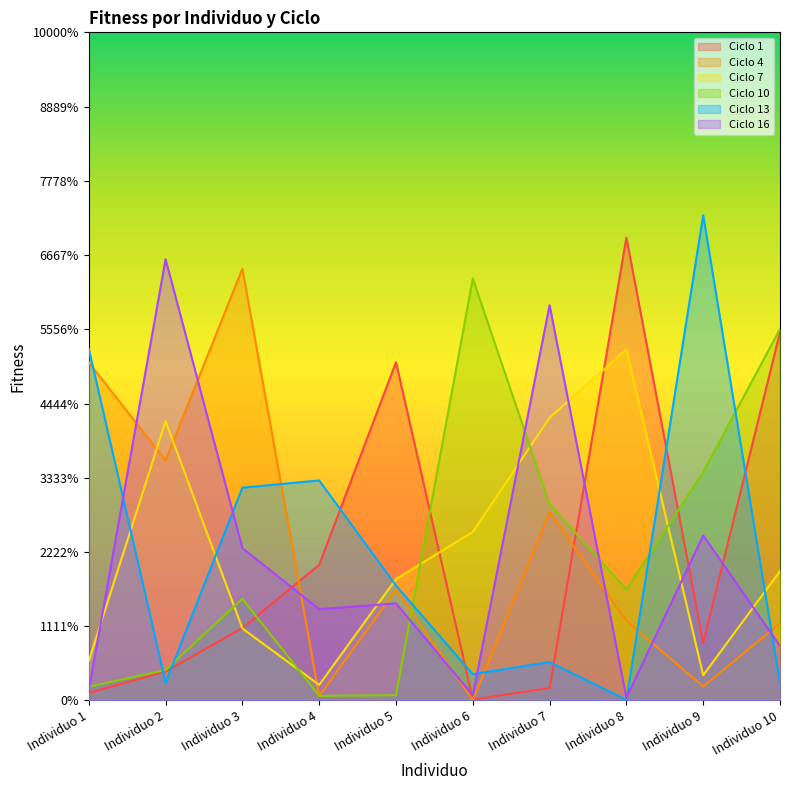

The Ciclo 1 series shows 0.3 at Individuo 8. True or false?

True